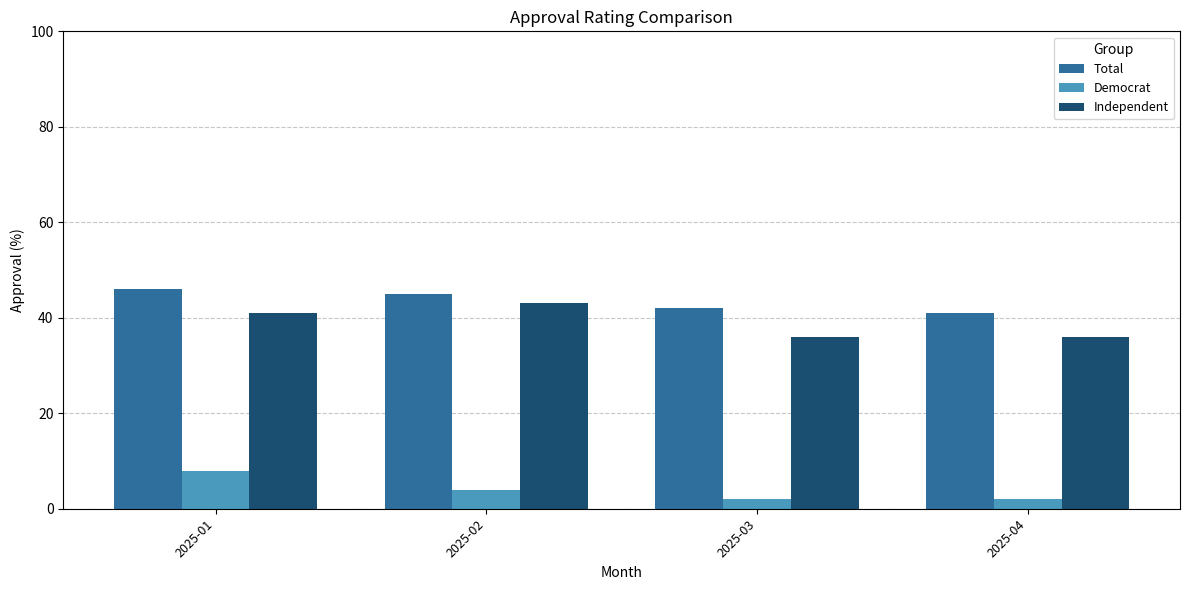

What is the value of the Democrat bar at the 3rd from the left?

2